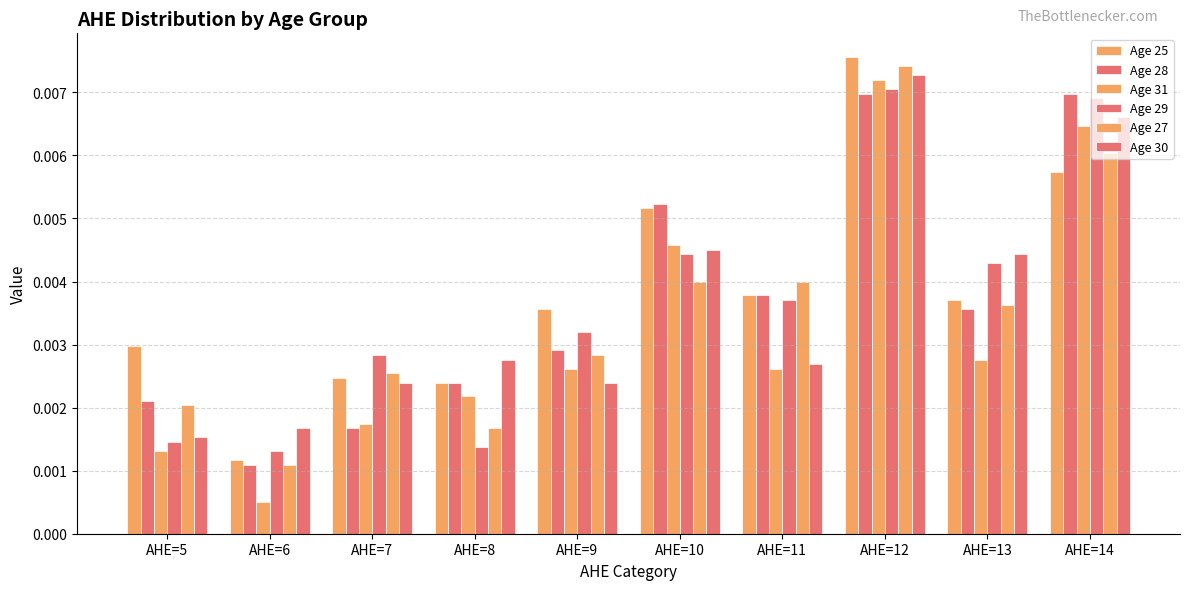

The Age 31 series shows 0.0 at AHE=7. True or false?

True